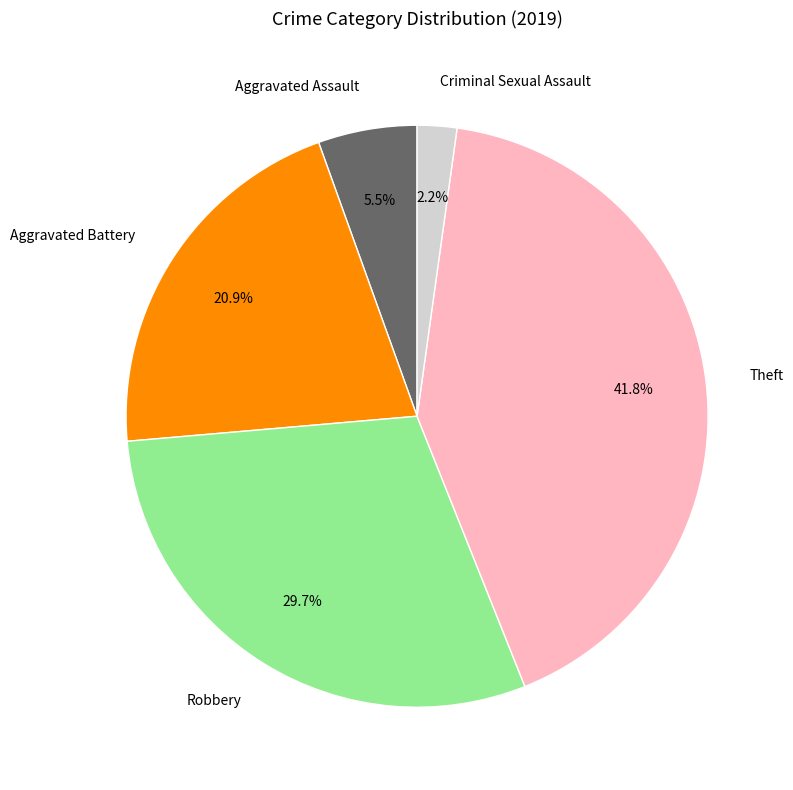

Does Theft represent more than half of the total?

No